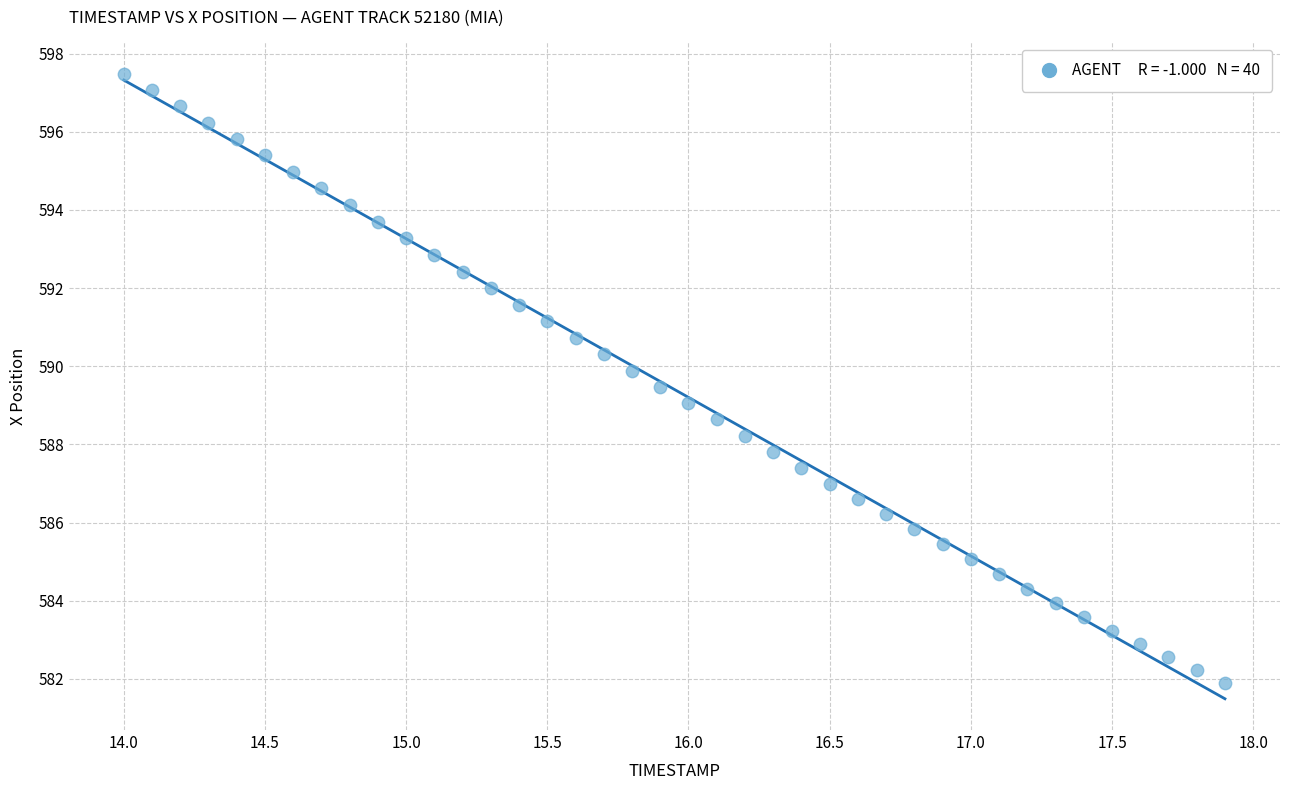

What is the range of Y values (max minus min)?

15.6